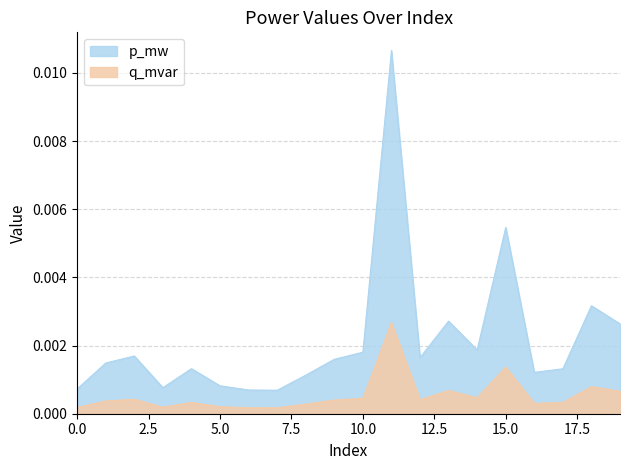

At how many categories does at least one series exceed 0?

20